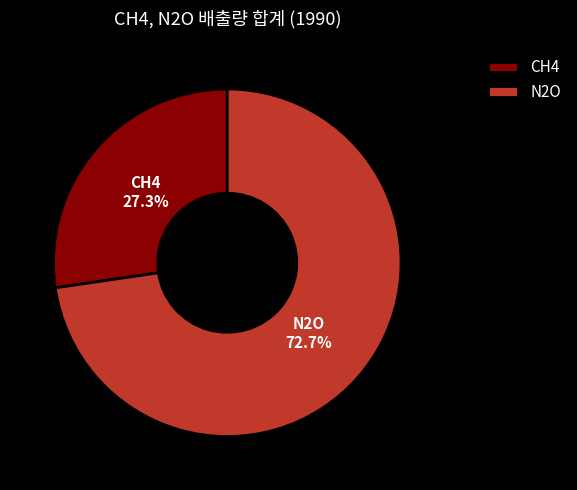

Between N2O and CH4, which is larger?

N2O